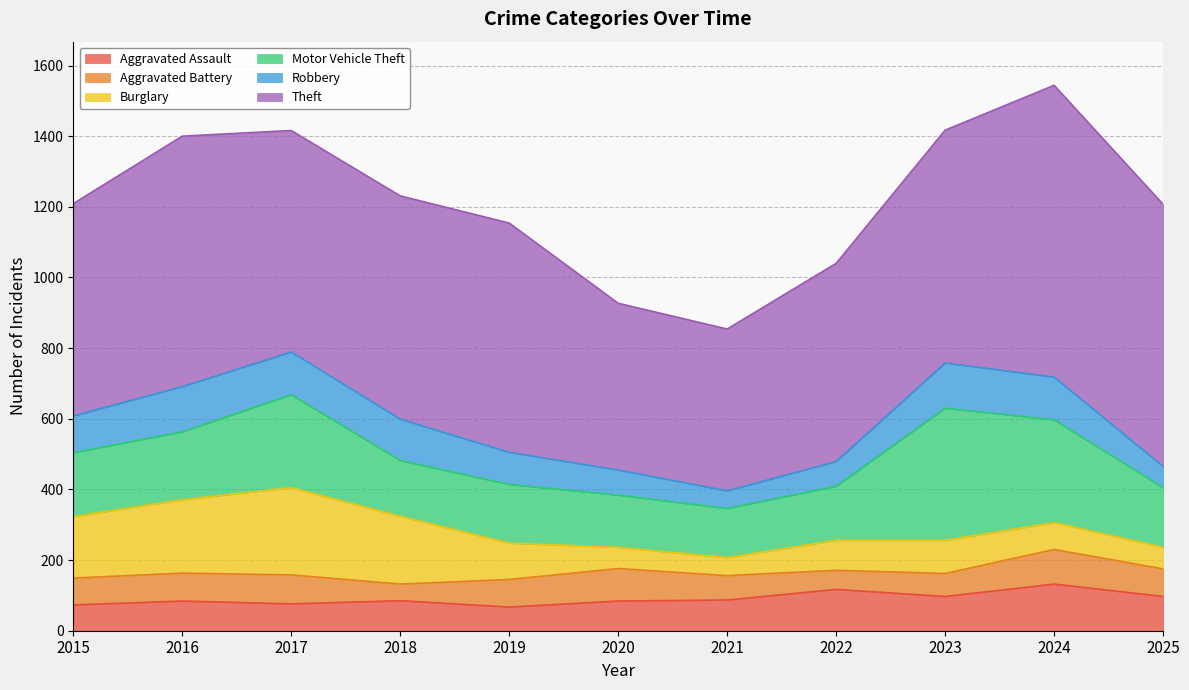

What is the average value of the Robbery series?

96